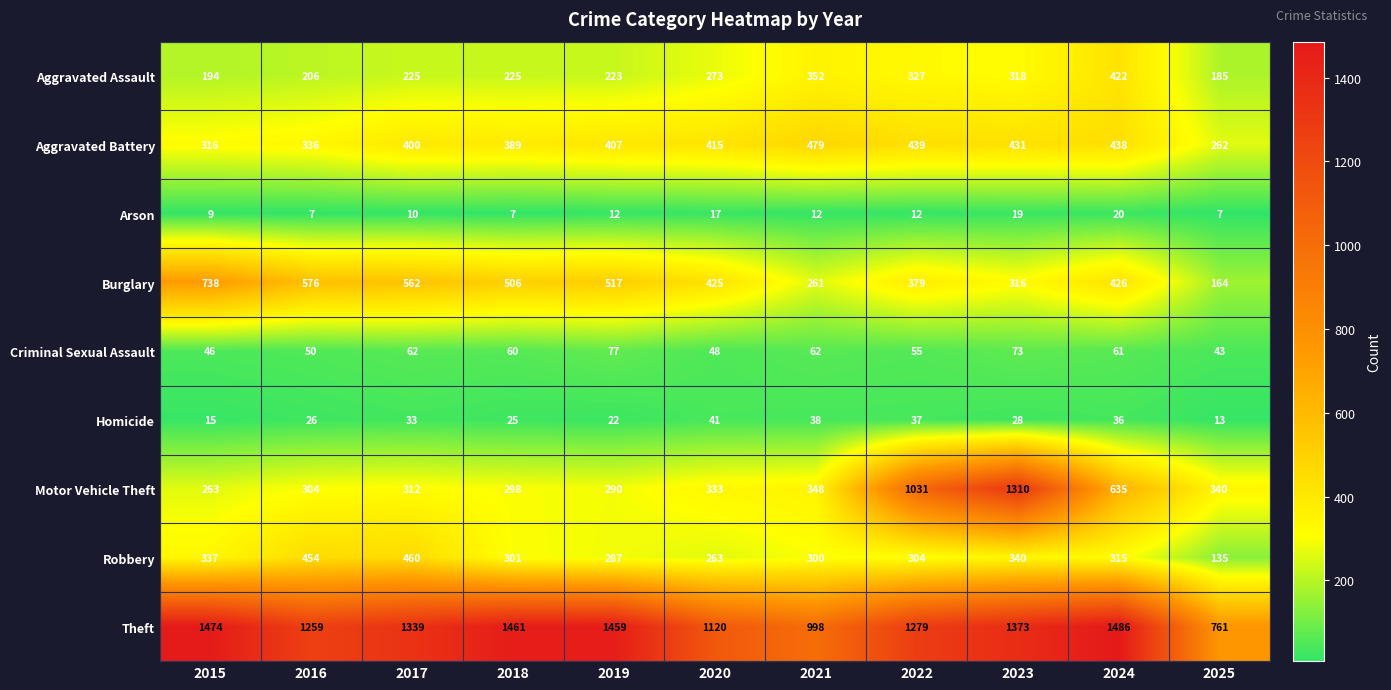

What is the sum of the Arson values at 2023 and 2021?

31